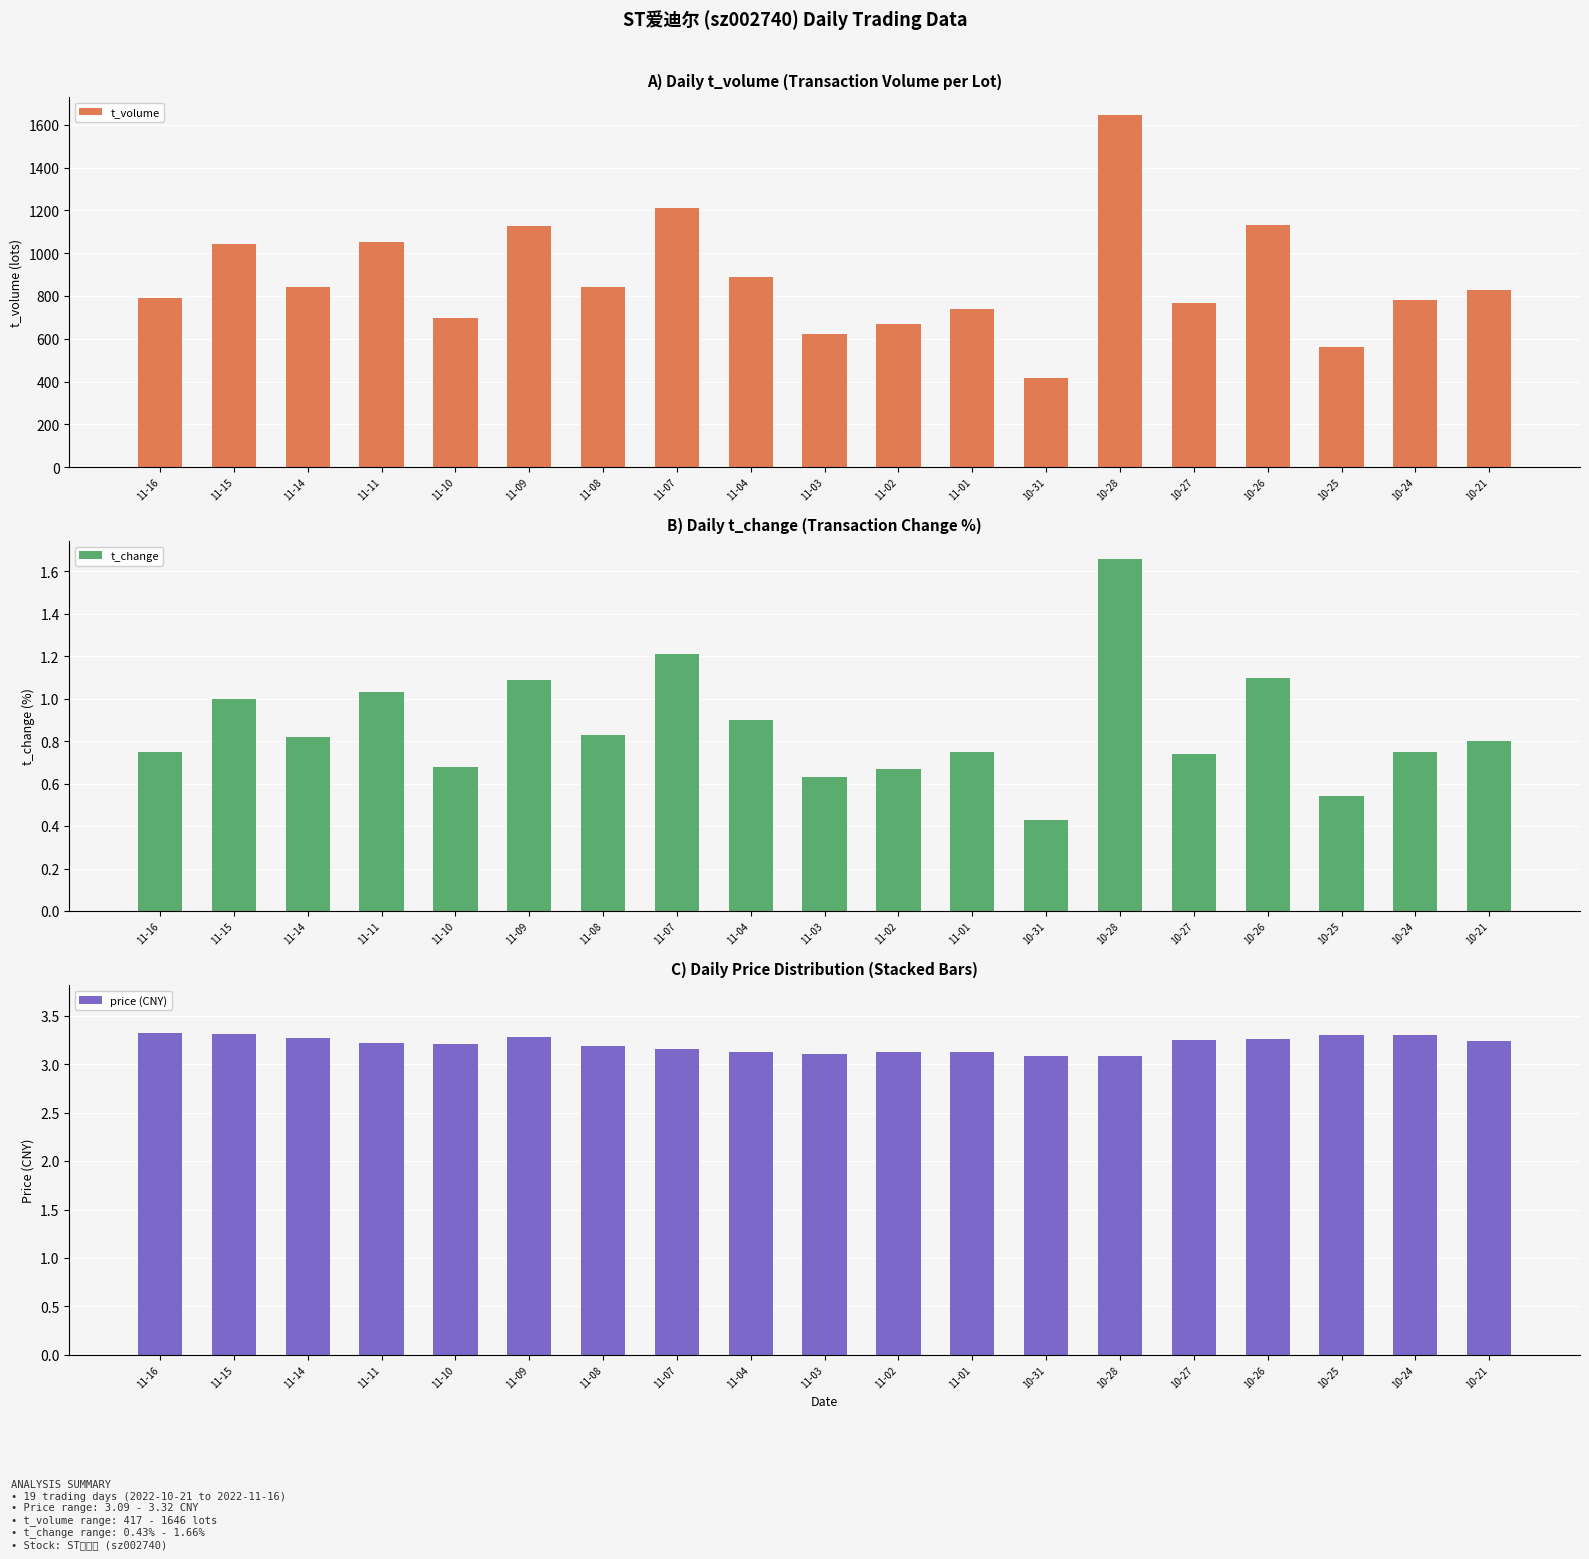

The value of t_change at 10-28 is 1.7. True or false?

True